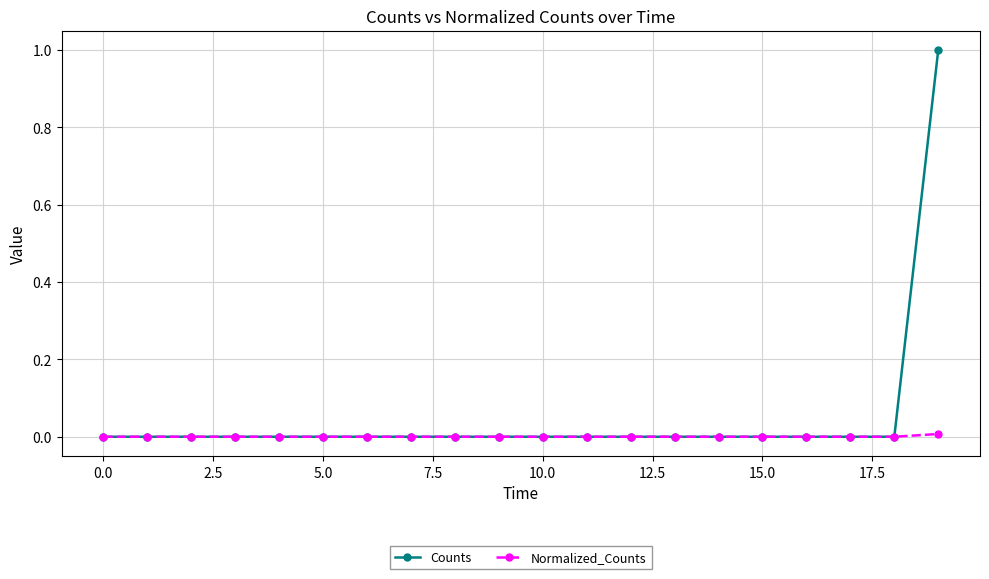

List the series in order of their peak value, highest first.

Counts, Normalized_Counts